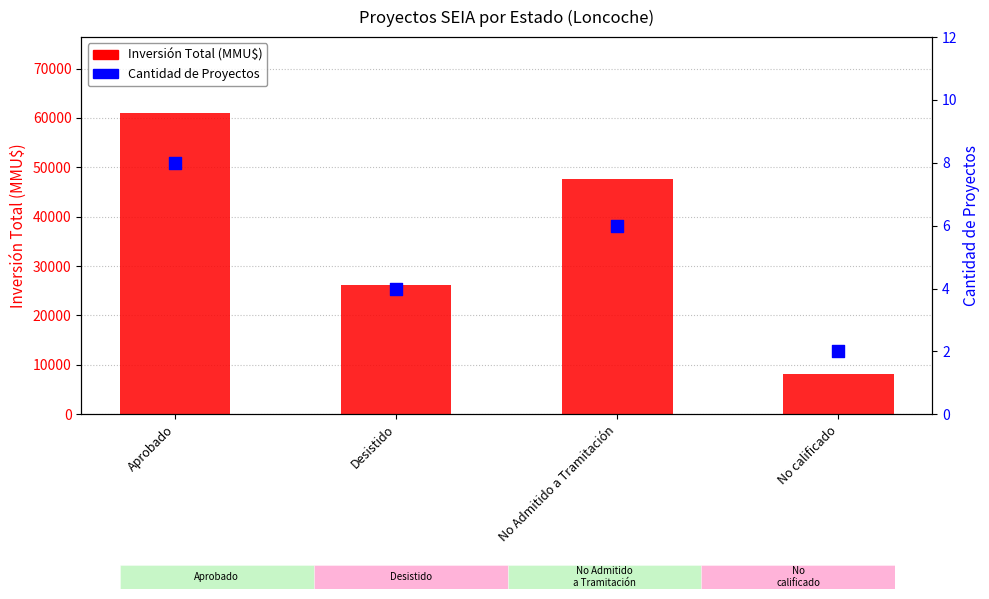

Which series has the largest total across all categories?

Inversión Total (MMU$)